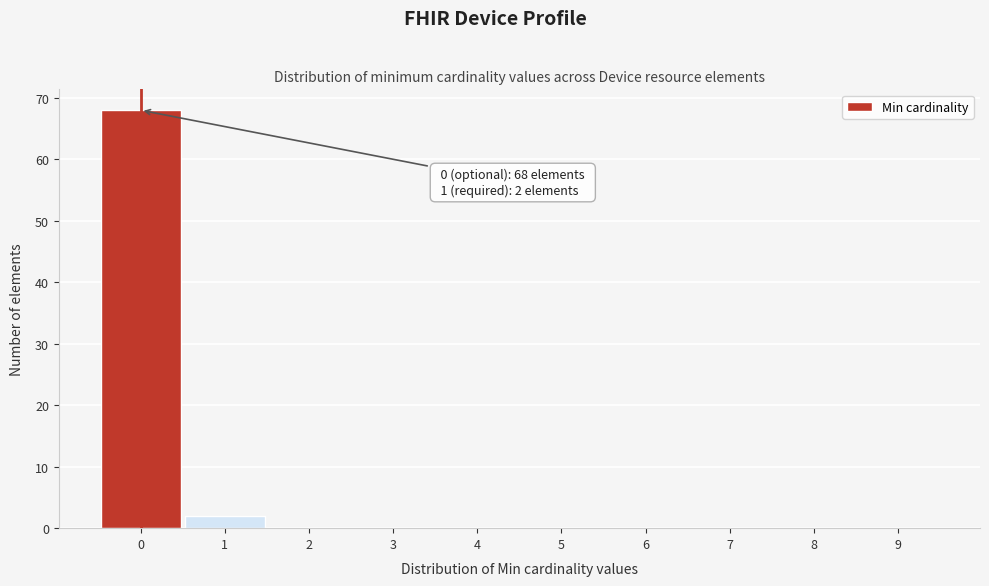

Which range on the x-axis has the tallest bar?

-0.5 to 0.5